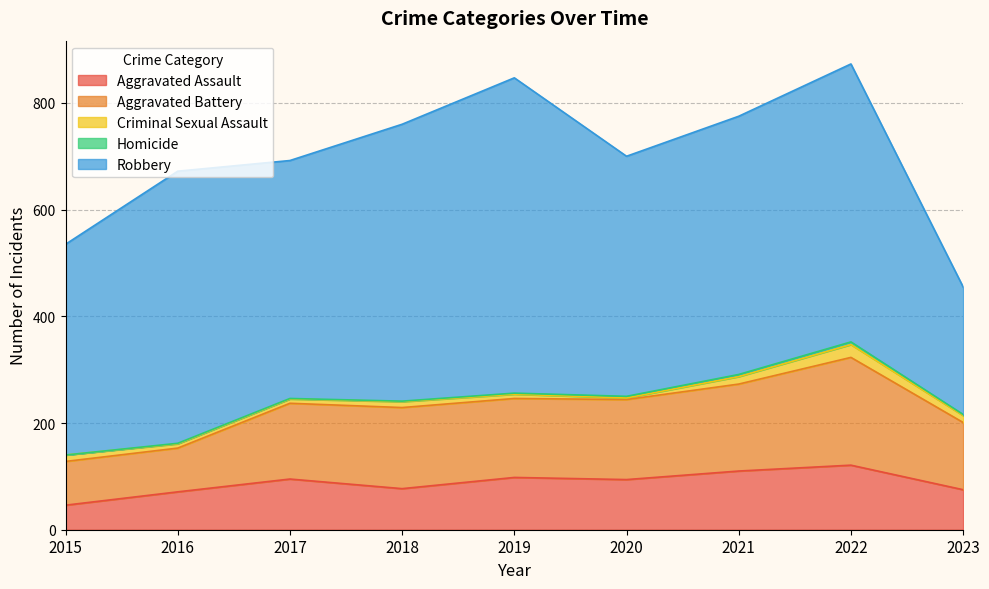

True or false: Aggravated Assault has a value of 117 at 2016.

False